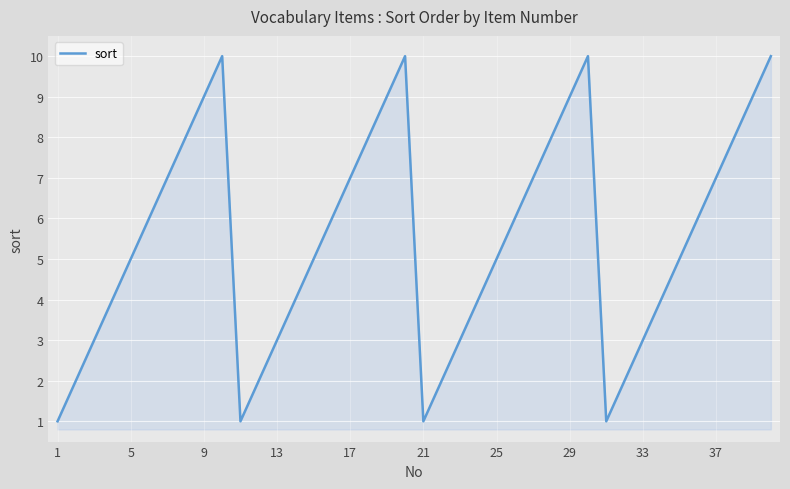

What is the maximum value shown in the chart?

10